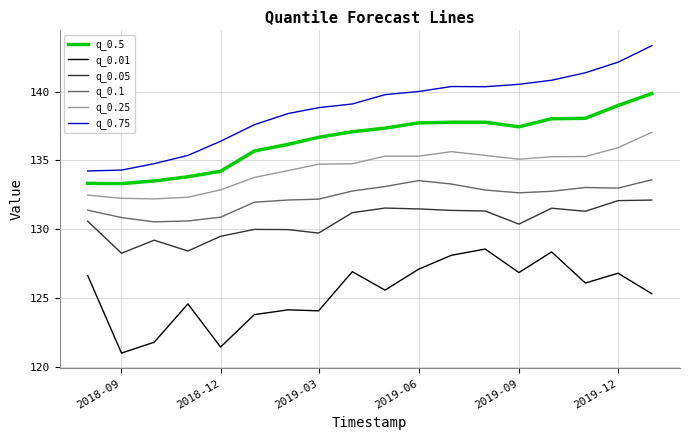

What is the minimum value shown in the chart?

121.0